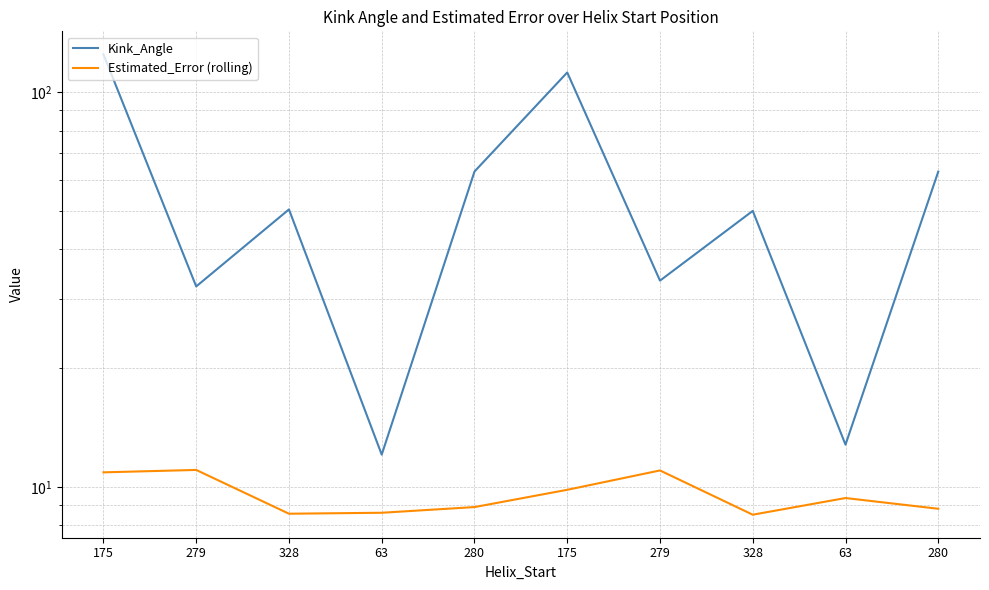

Which series changed the most between 280 and 280?

Estimated_Error (rolling)